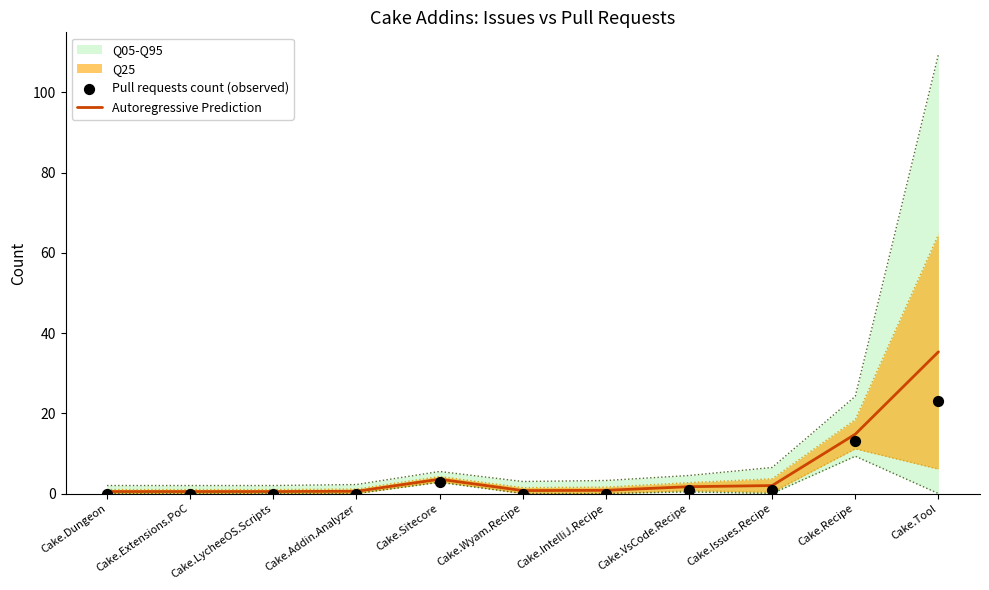

At which label is Autoregressive Prediction closest to 17?

Cake.Recipe